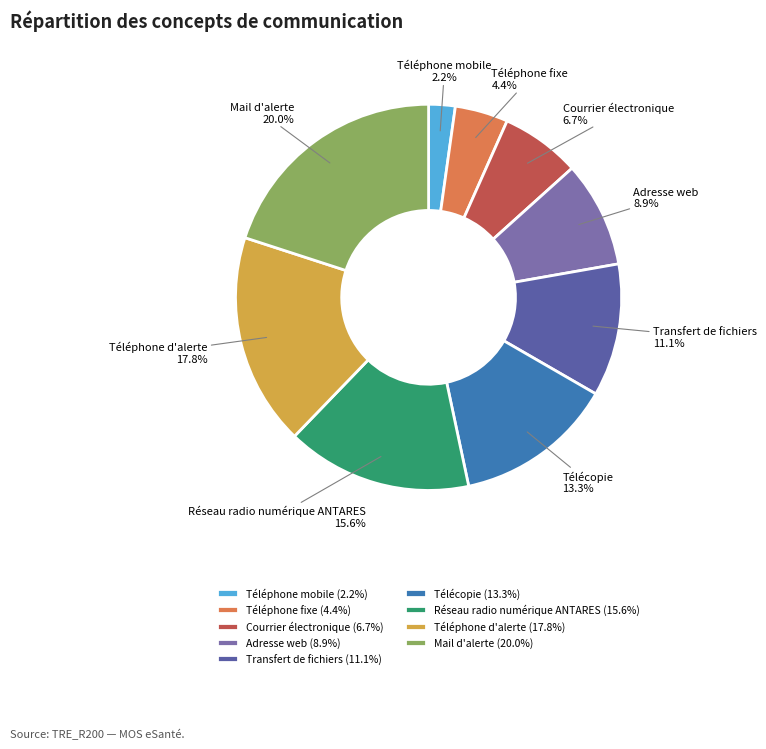

How many segments does this pie chart have?

9